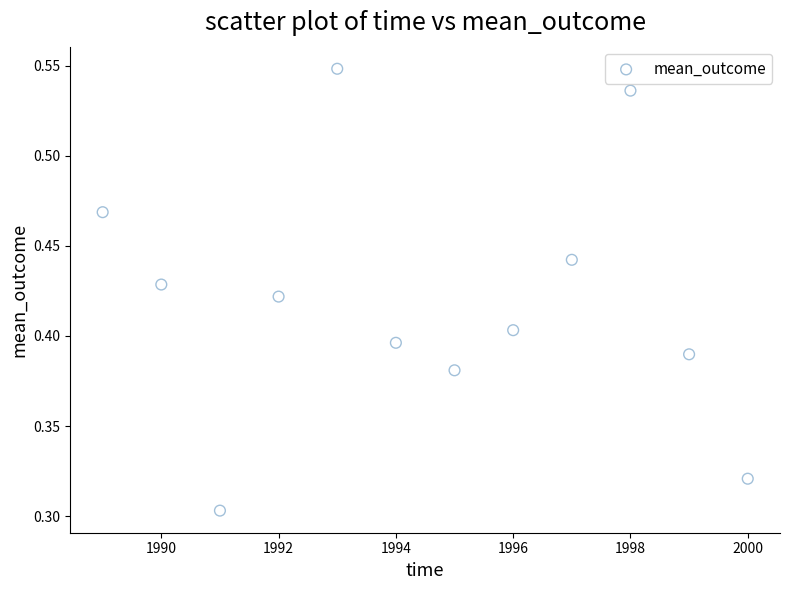

What is the average X value?

1994.5